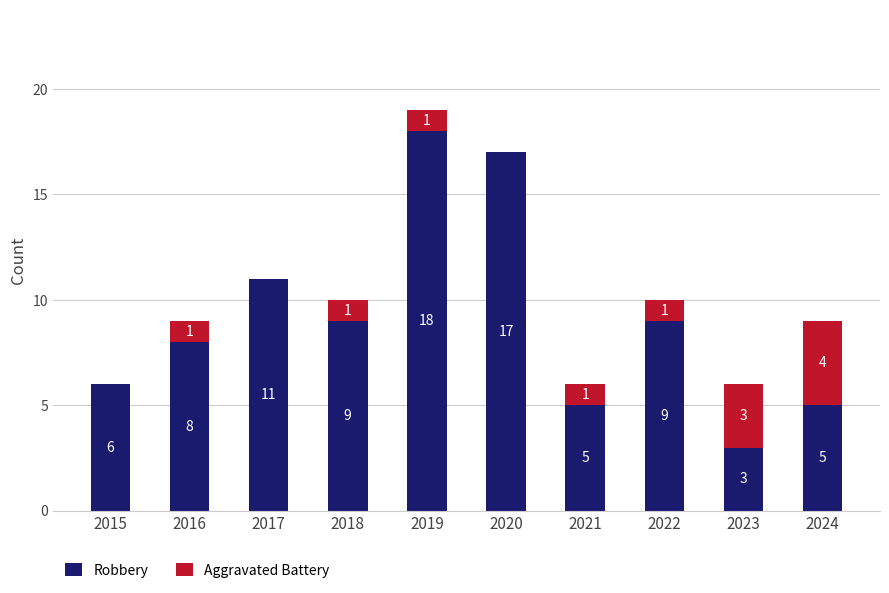

How many categories are shown in the chart?

10